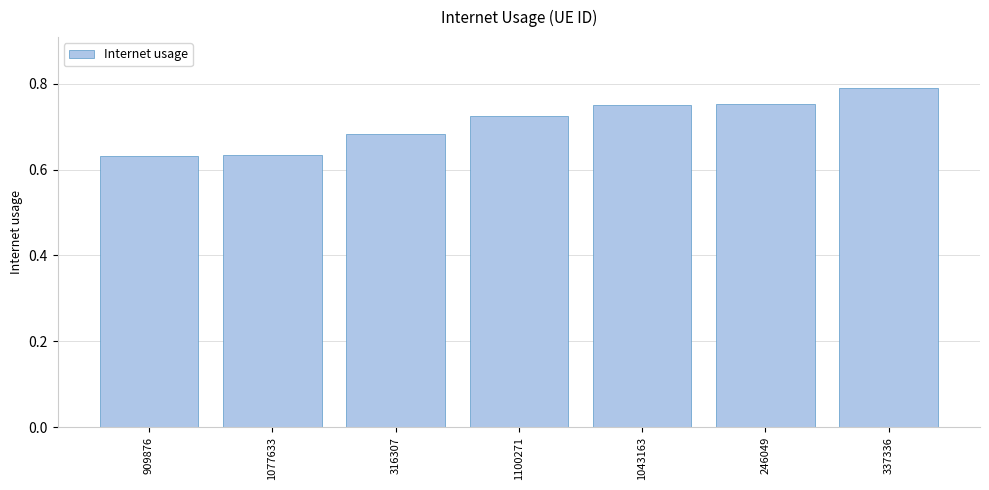

What is the sum of the values at 316307 and 337336?

1.5